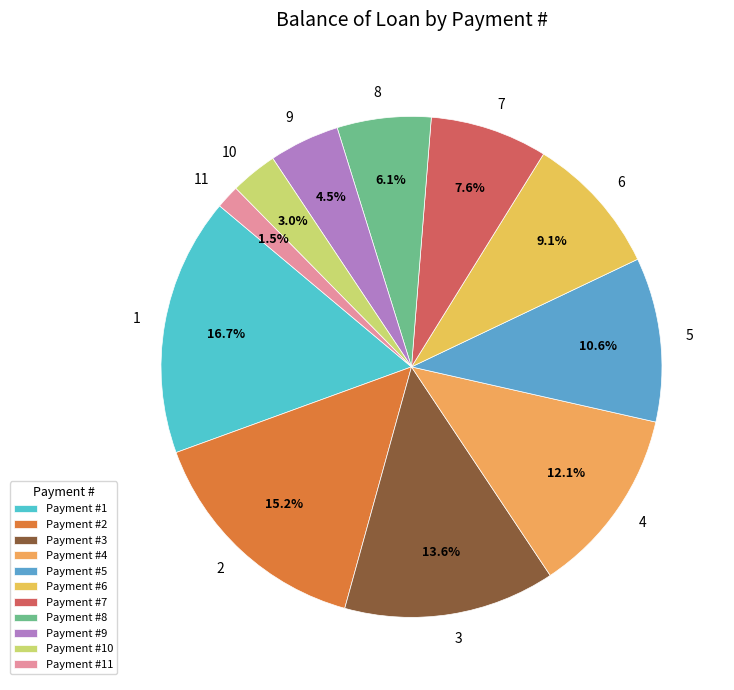

To the nearest percent, what is the average slice percentage?

9%